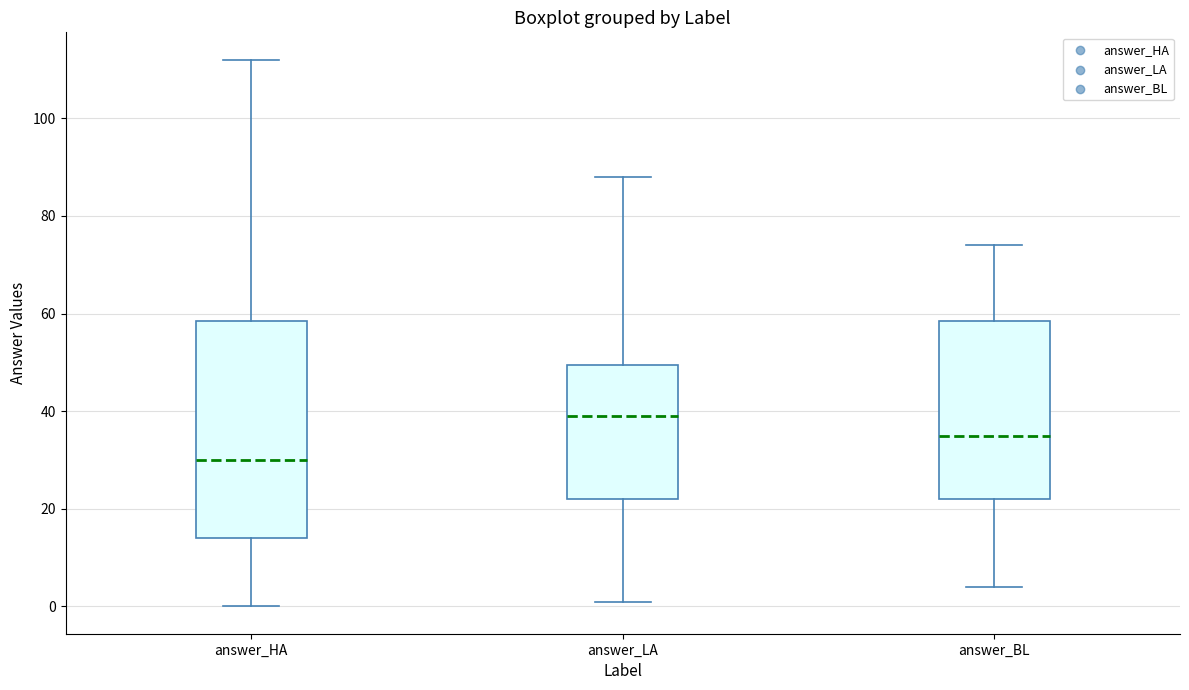

Which box is the tallest, from its lower edge to its upper edge?

answer_HA